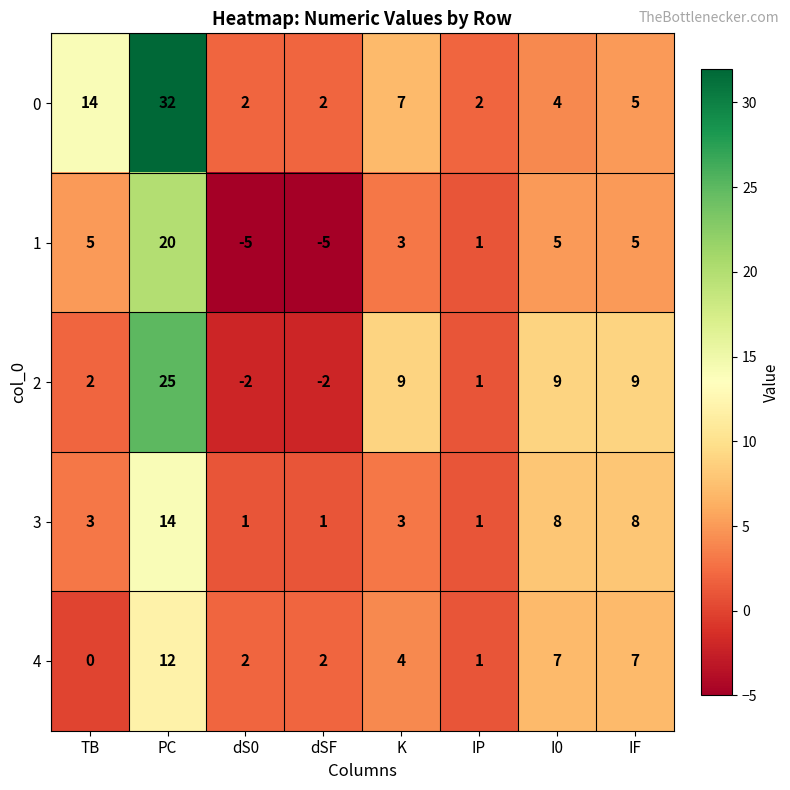

Where does the 4 series first go above 4?

PC